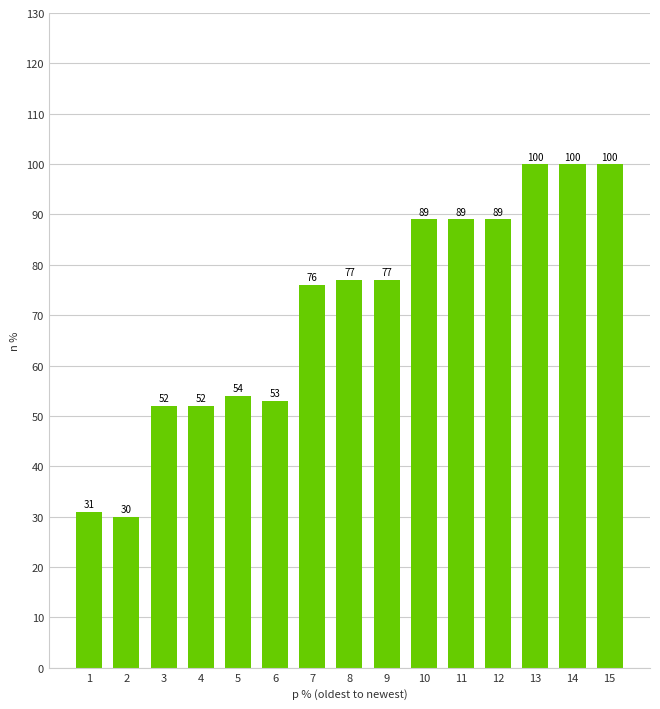

What is the change in value from 3 to 10?

+37